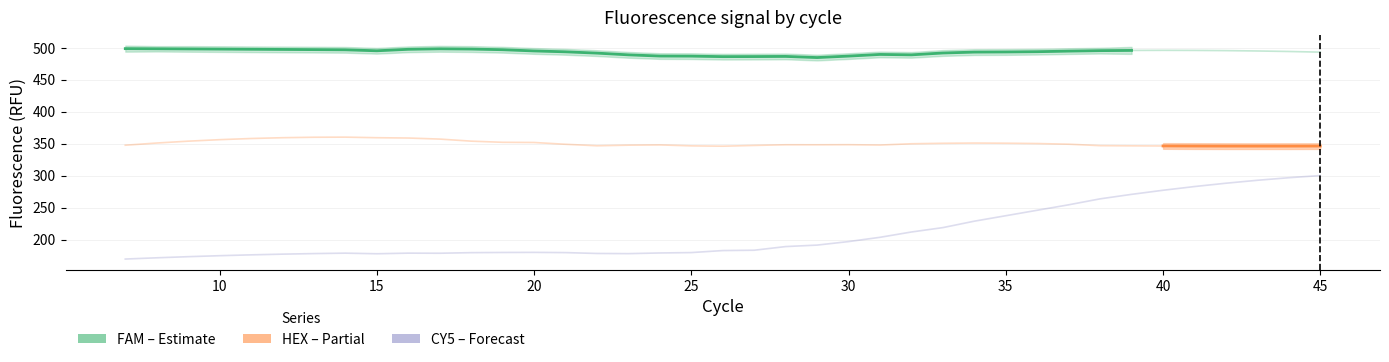

Is this an area chart (filled region under the line)?

No